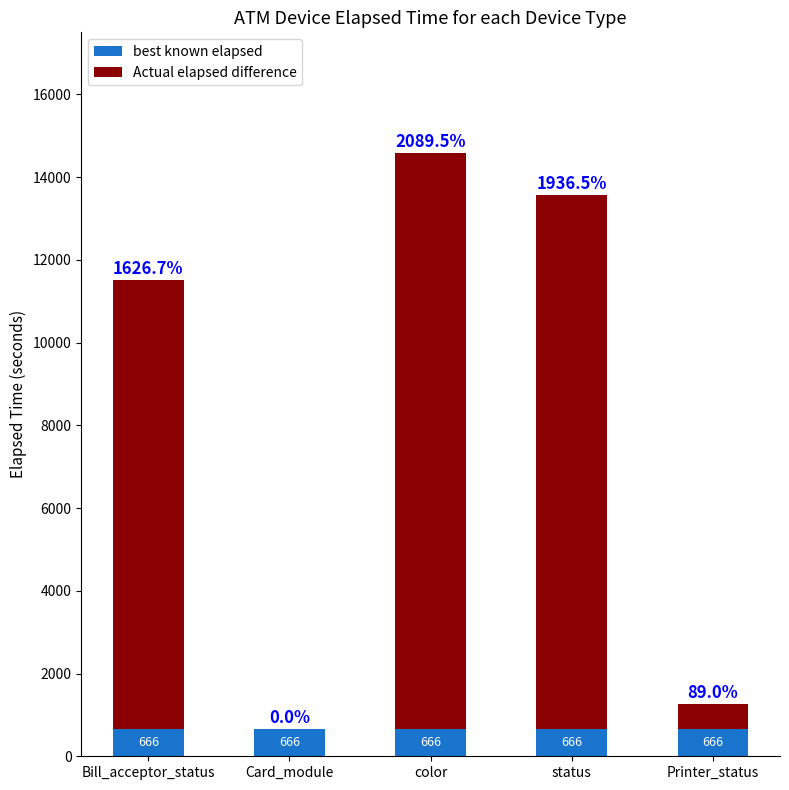

What is the average value of the best known elapsed series?

666